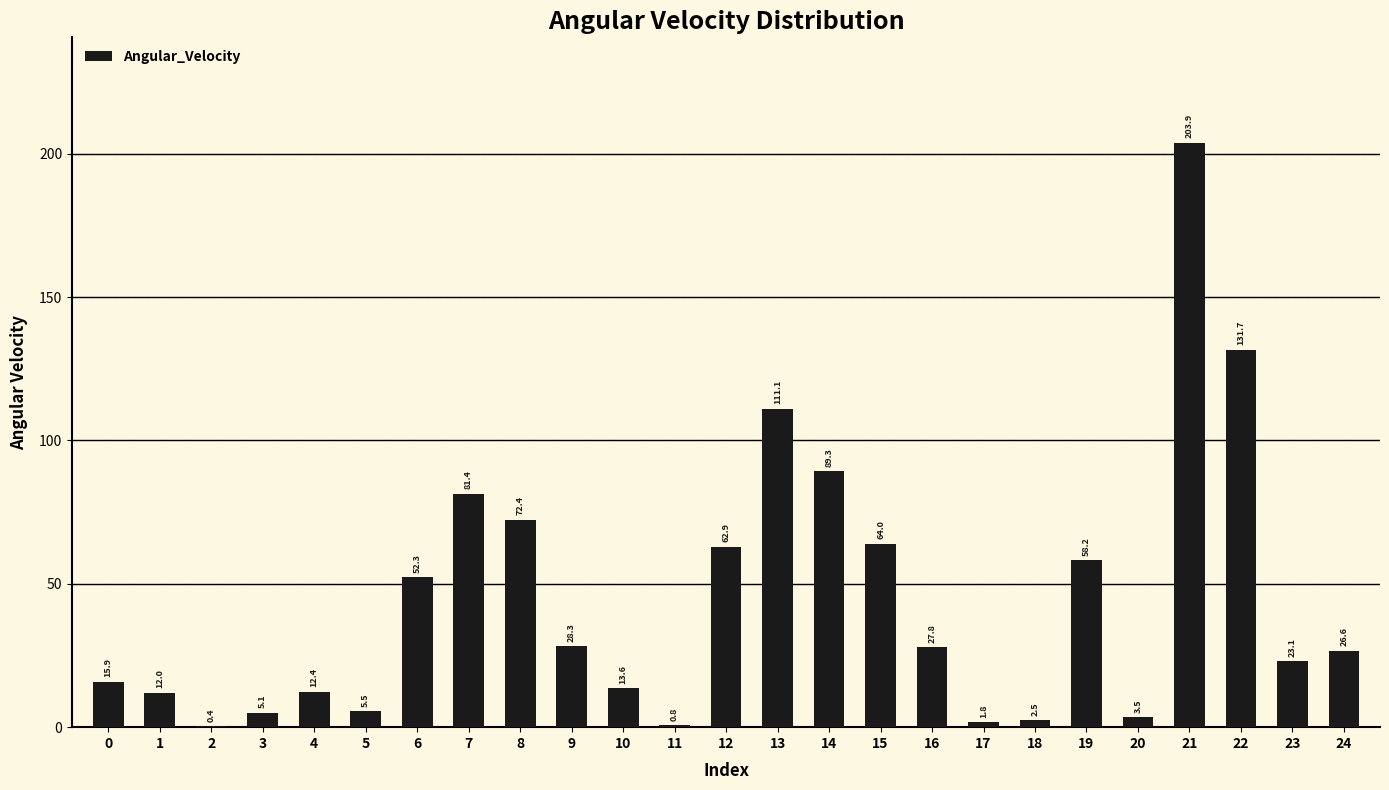

Which has a higher value, 9 or 11?

9